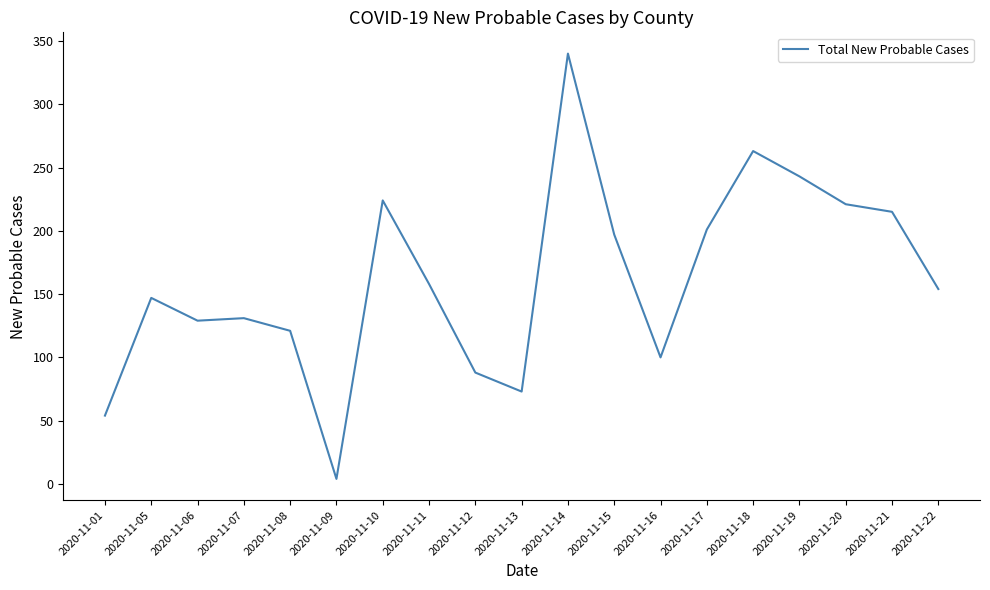

Between 2020-11-21 and 2020-11-16, which is larger?

2020-11-21